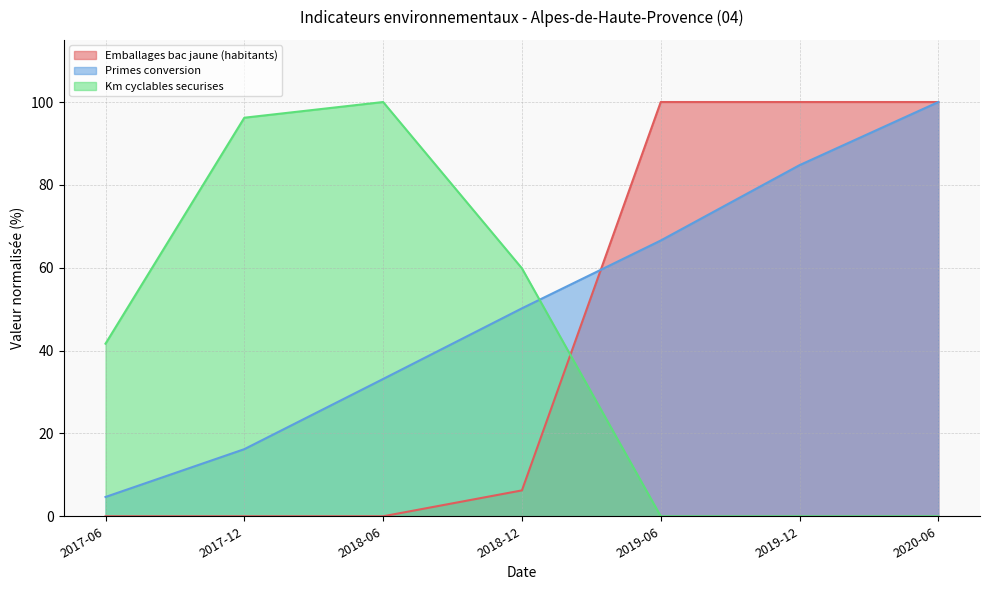

The value of Primes conversion at 2017-12 is 16.2. True or false?

True